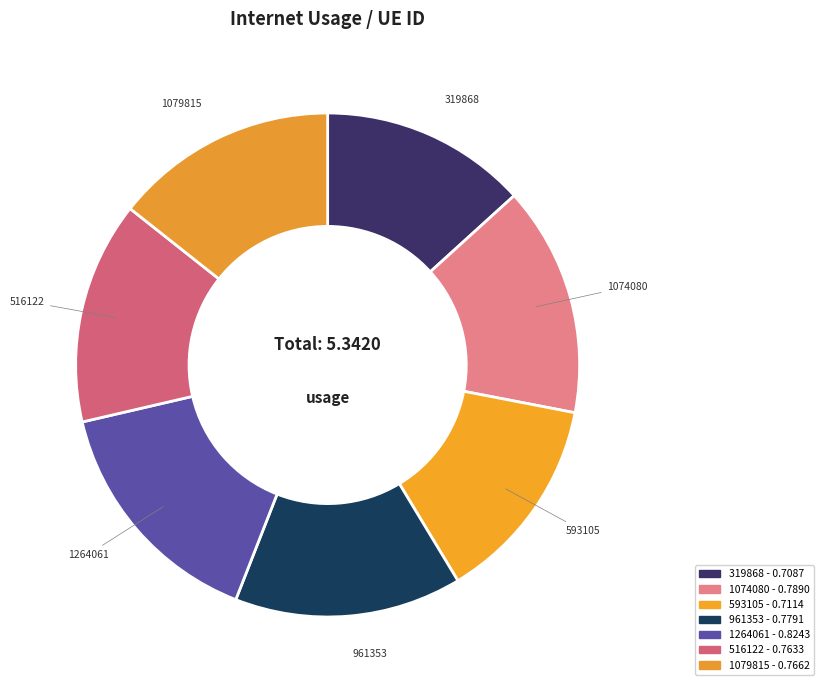

How many segments does this pie chart have?

7